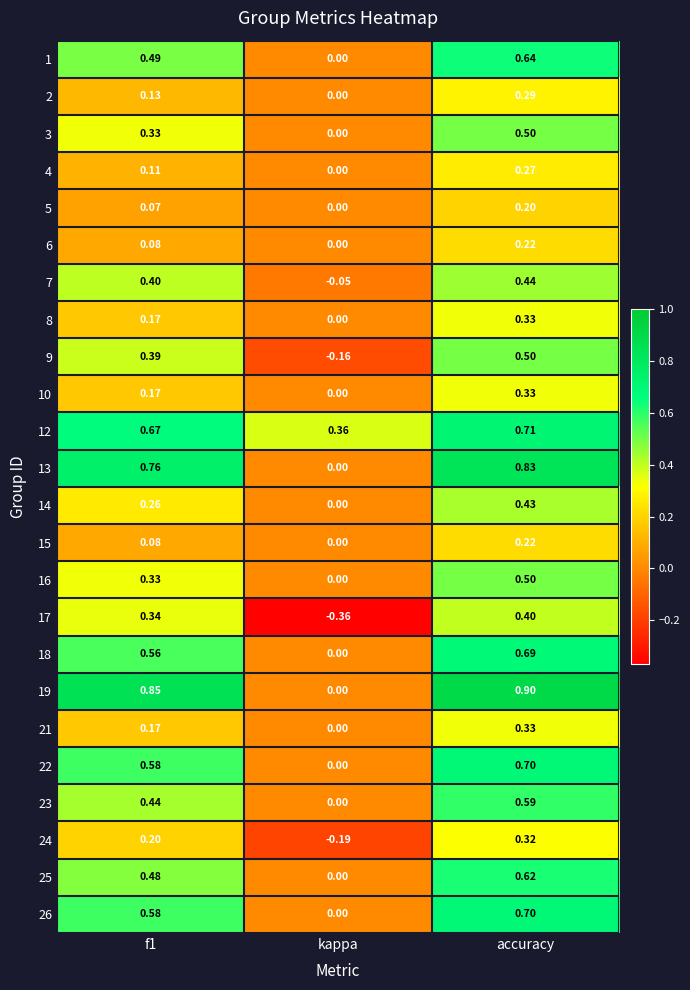

Is the value of 17 at accuracy greater than the value of 8 at f1?

Yes